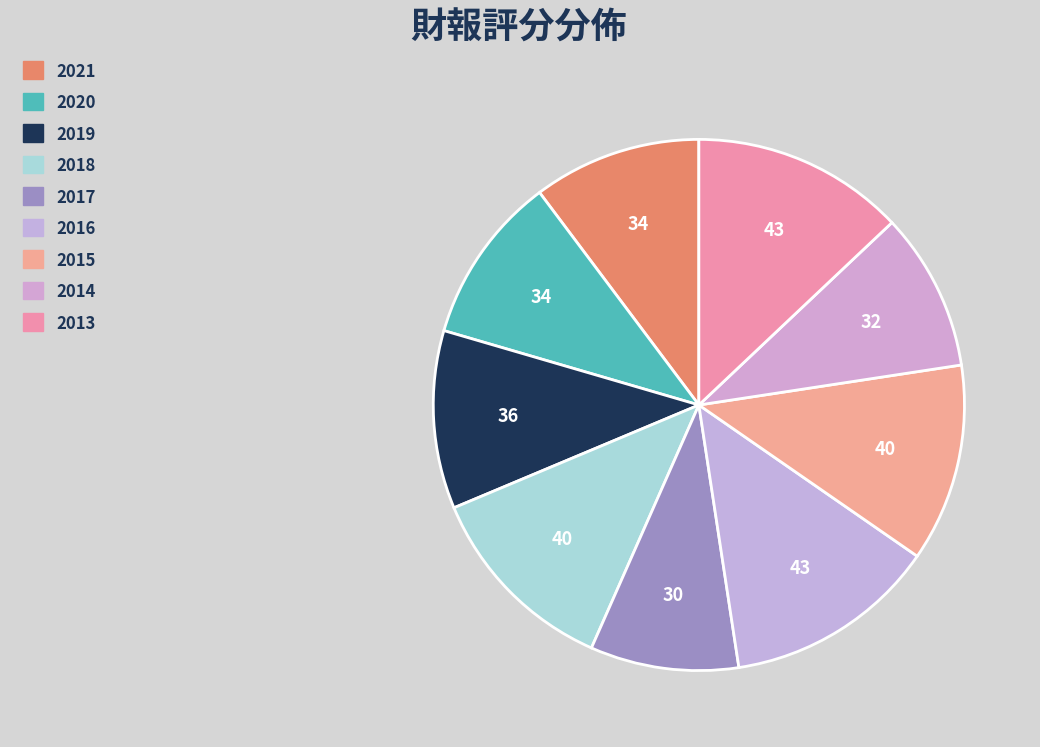

How many segments does this pie chart have?

9